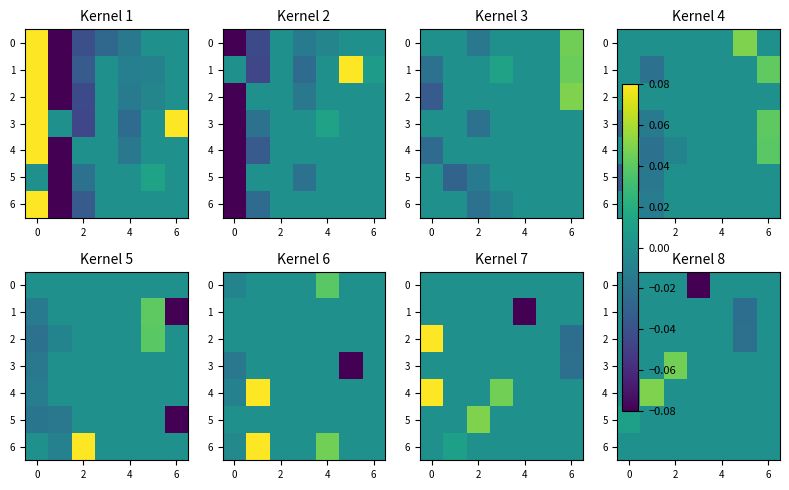

Count the 2 values in the range 0 to 1.

6